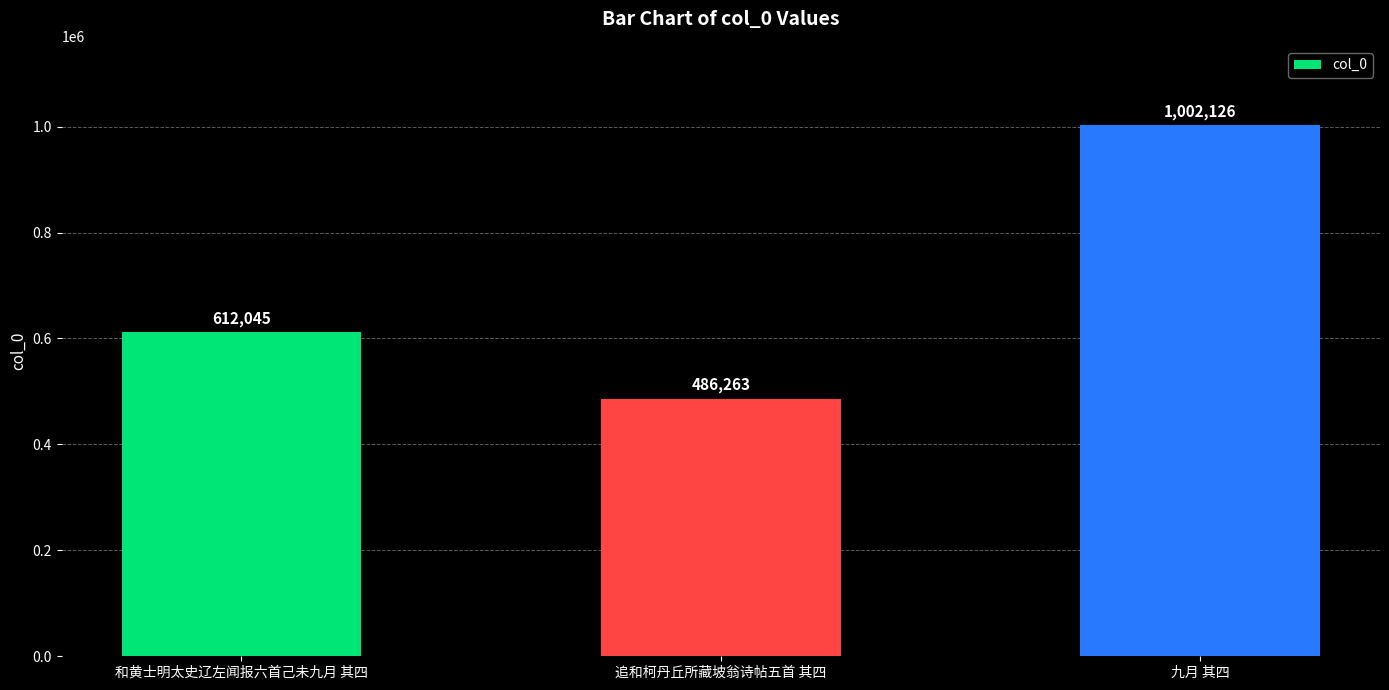

At which category does the chart reach its peak across all series?

九月 其四